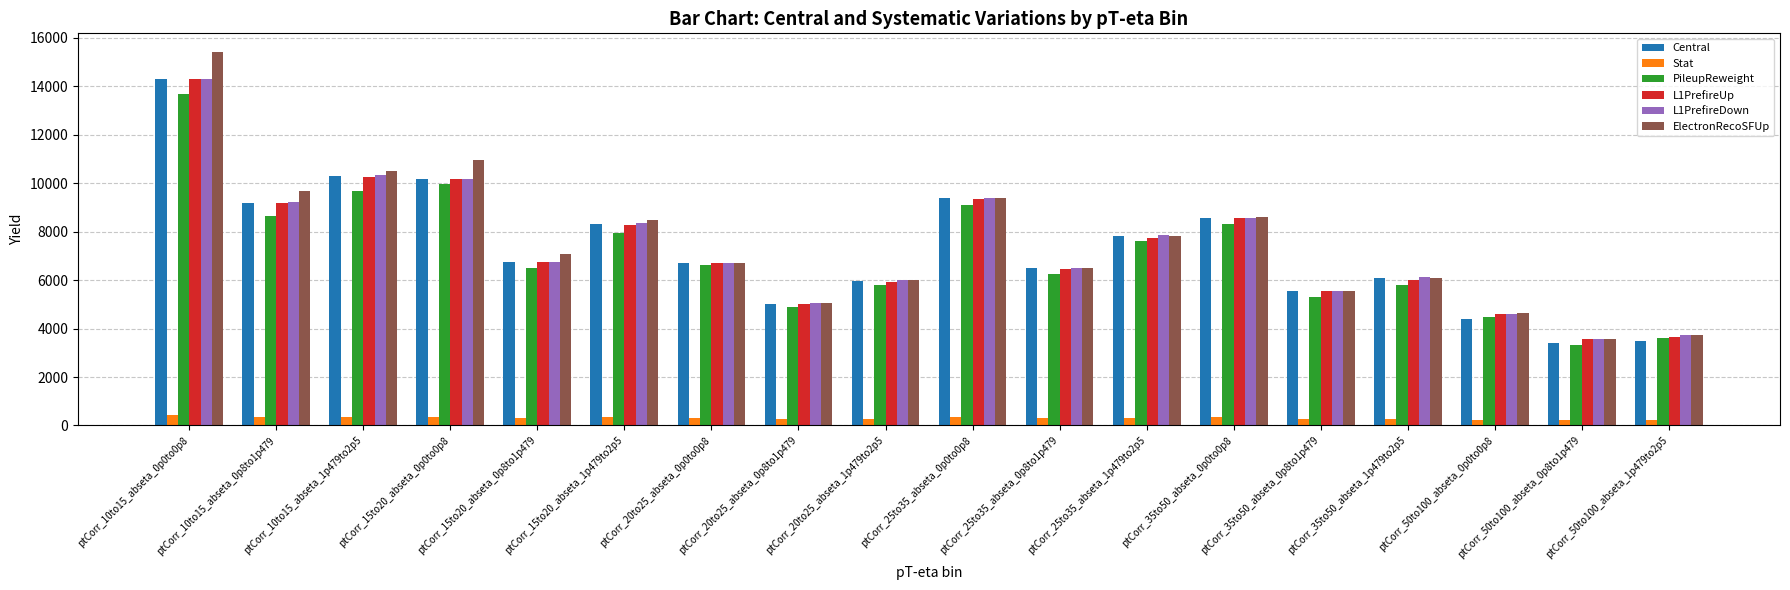

What value does the Central series have at ptCorr_15to20_abseta_0p0to0p8?

10171.1